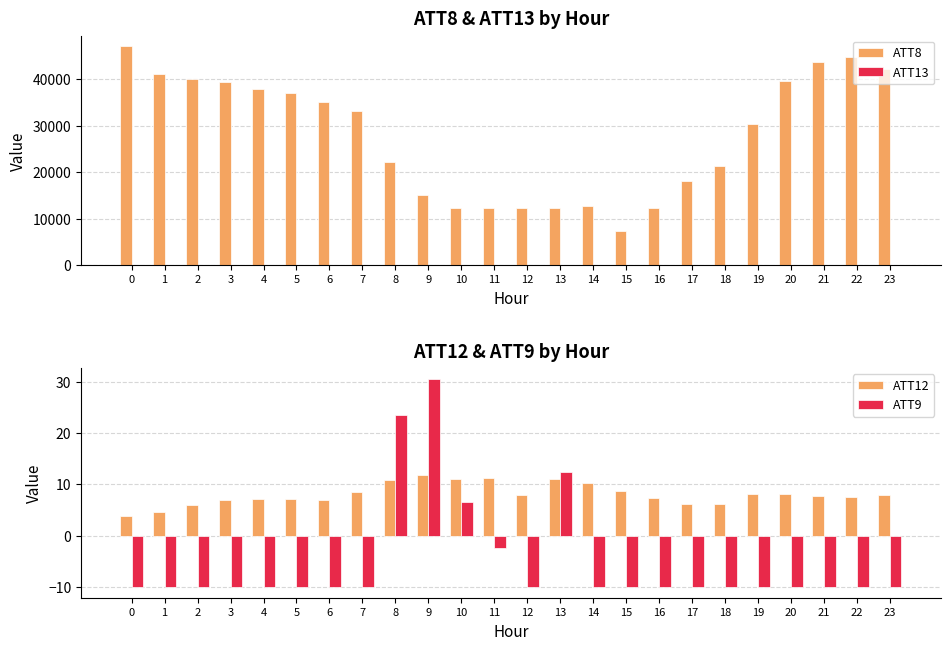

Rank the series at 11 from lowest to highest value.

ATT9, ATT12, ATT13, ATT8